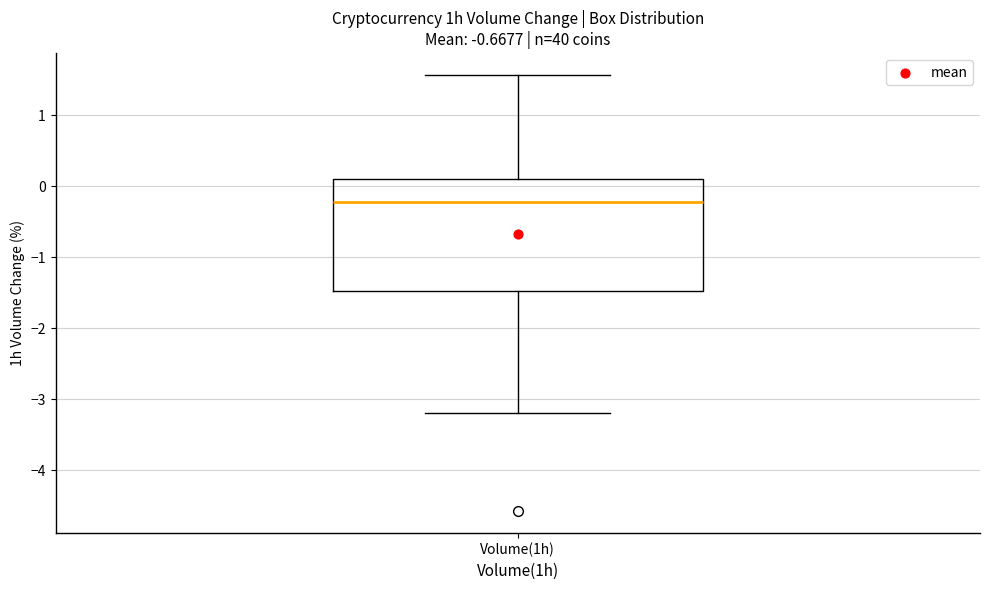

Where does the median line of the box for Volume(1h) sit on the y-axis? The values are not printed on the chart, so give them approximately, as read against the axis.

-0.2